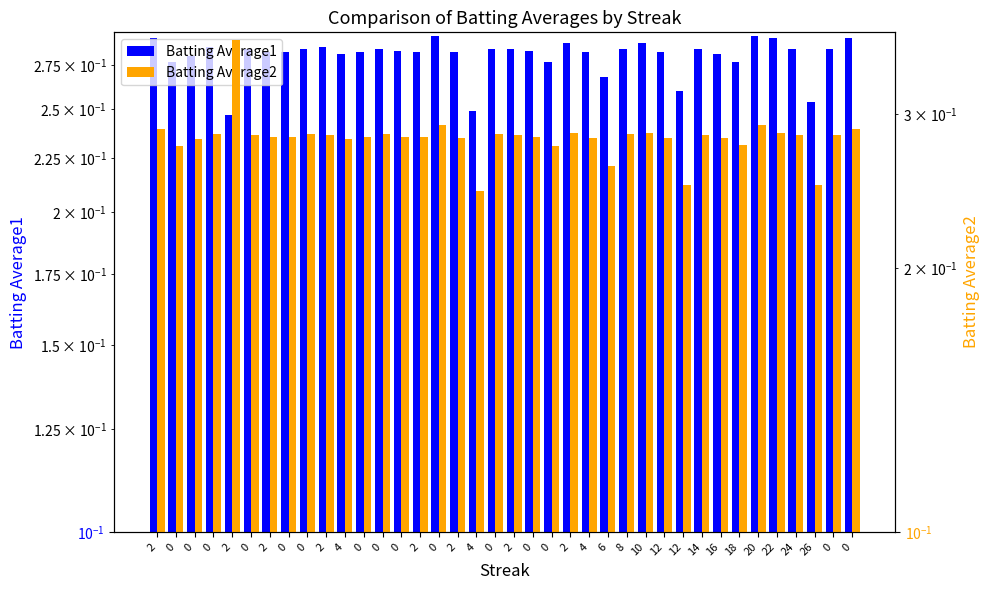

Which series has the widest spread of values?

Batting Average2